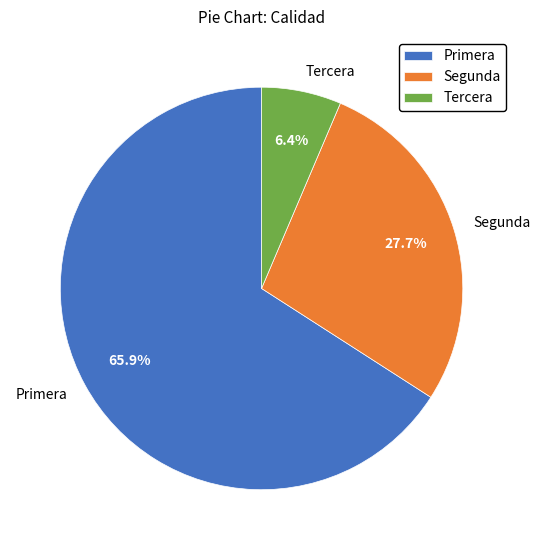

Between Tercera and Primera, which is larger?

Primera